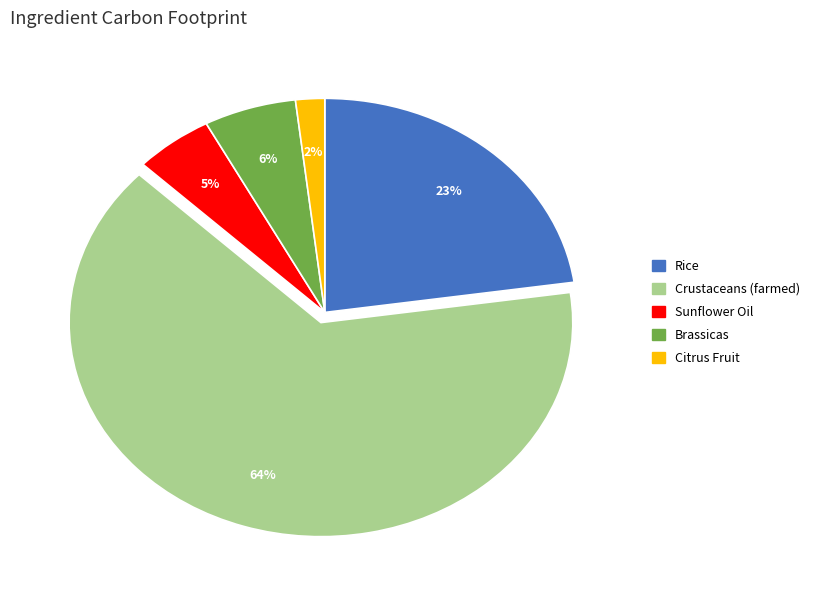

To the nearest percent, what is the average slice percentage?

20%